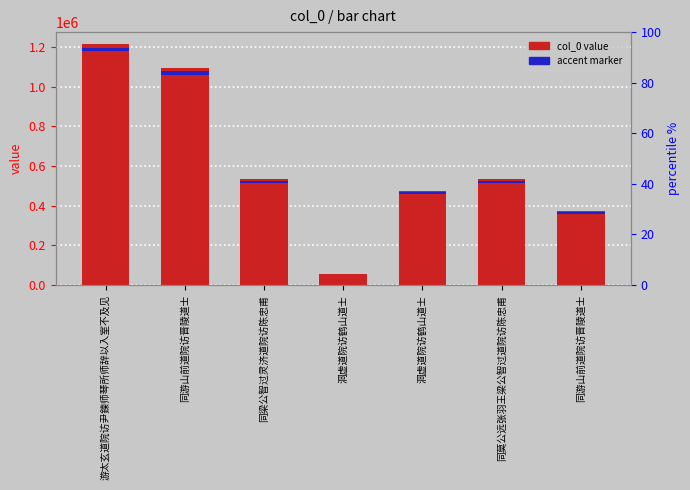

What is the greatest value displayed?

1215507